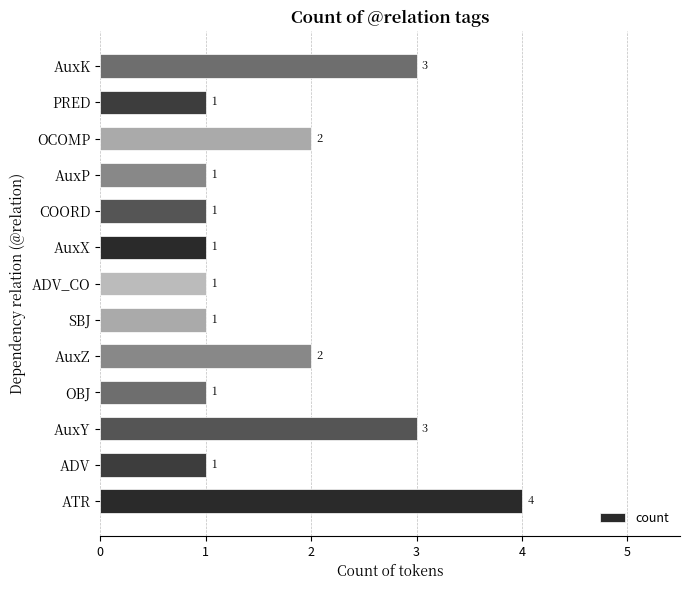

Reading top to bottom, extract all data points from this chart.

3	1	2	1	1	1	1	1	2	1	3	1	4